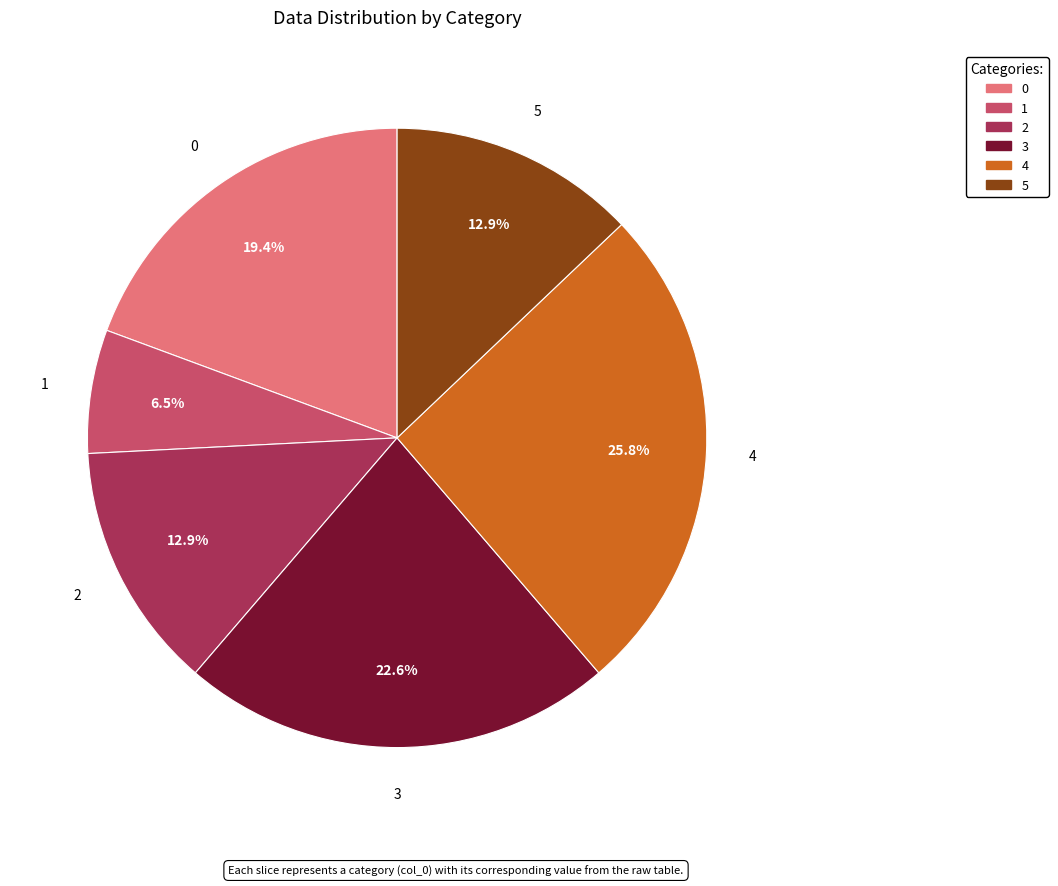

To the nearest percent, what is the combined percentage of 1 and 3?

29%